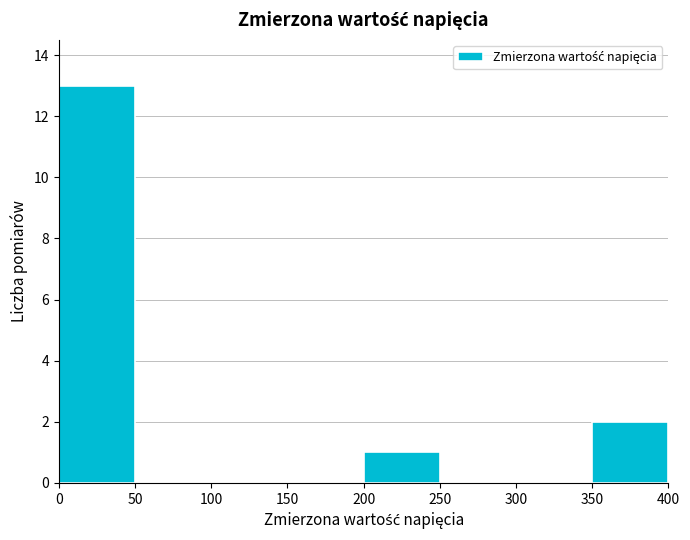

Reading left to right, list every bar in this chart as the range it spans on the x-axis followed by its height. The values are not printed on the chart, so give them approximately, as read against the axis.

0 to 50: 13
50 to 100: 0
100 to 150: 0
150 to 200: 0
200 to 250: 1
250 to 300: 0
300 to 350: 0
350 to 400: 2